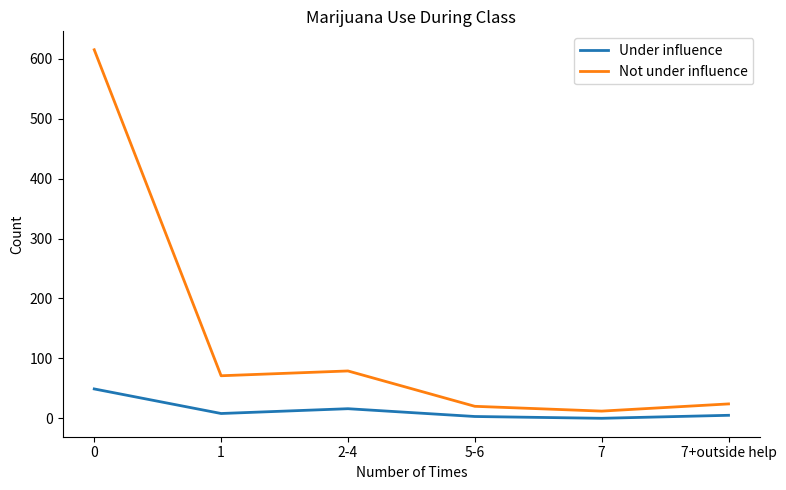

What are all the series names shown in the legend?

Under influence, Not under influence